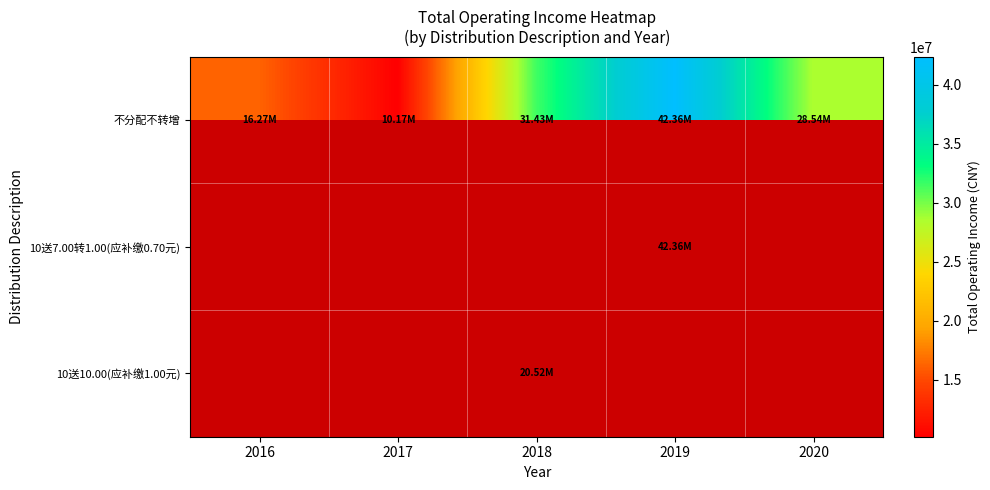

What is the minimum value shown in the chart?

10165612.3